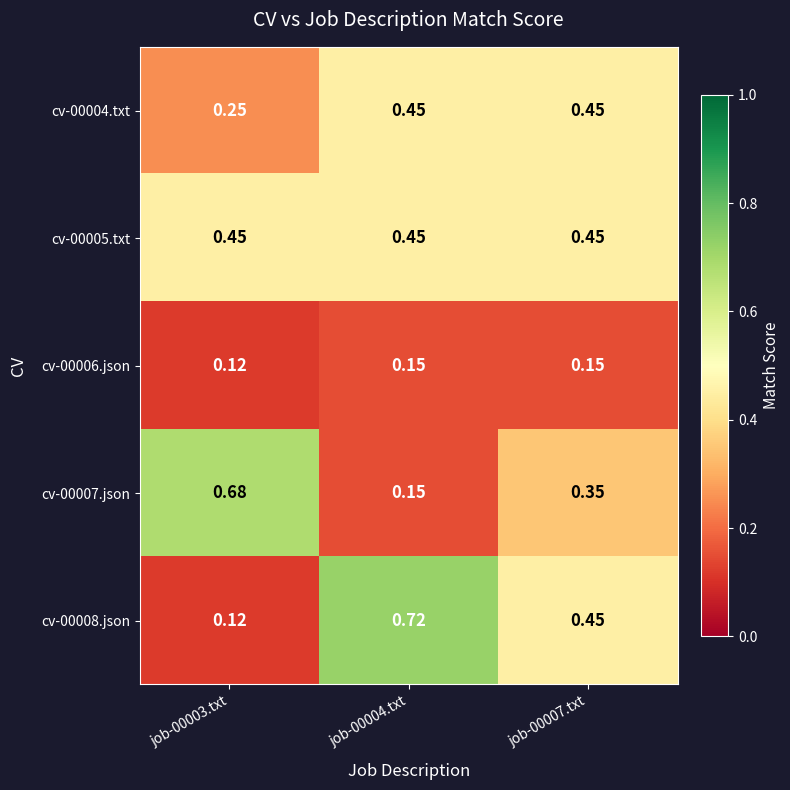

Is the value of cv-00005.txt at job-00004.txt greater than the value of cv-00004.txt at job-00003.txt?

Yes